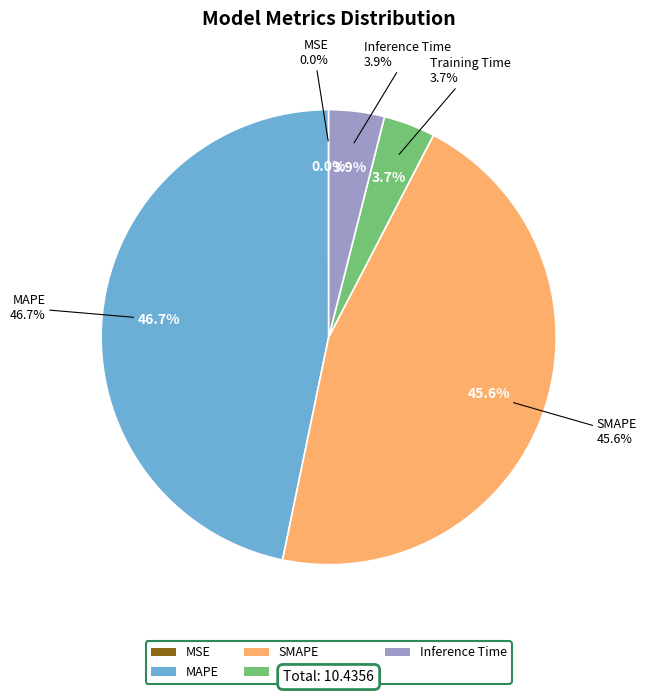

Count the number of slices in the pie.

5